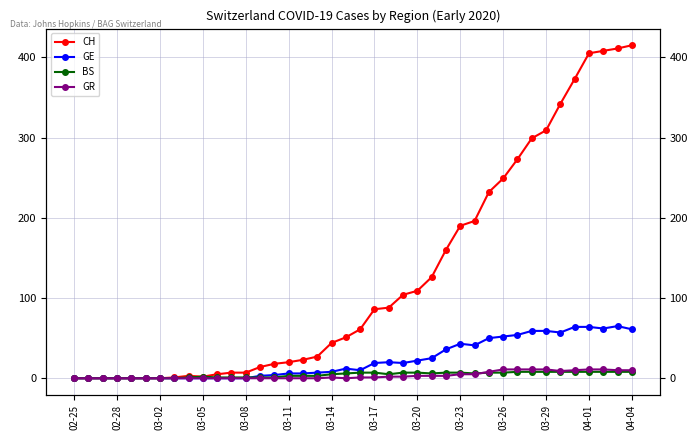

List the series in order of their peak value, lowest first.

BS, GR, GE, CH